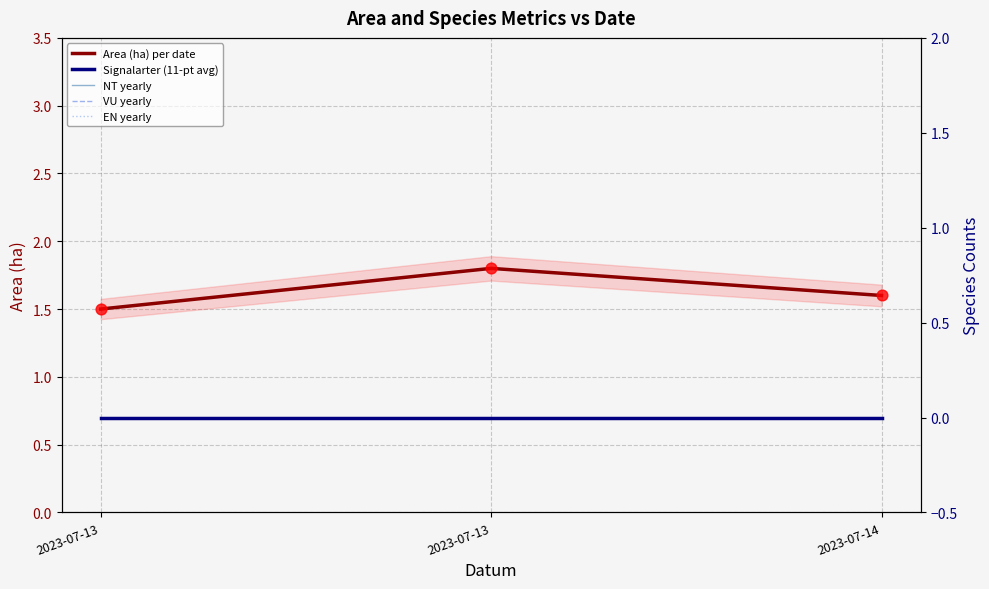

At which category is the sum across all series the highest?

2023-07-13